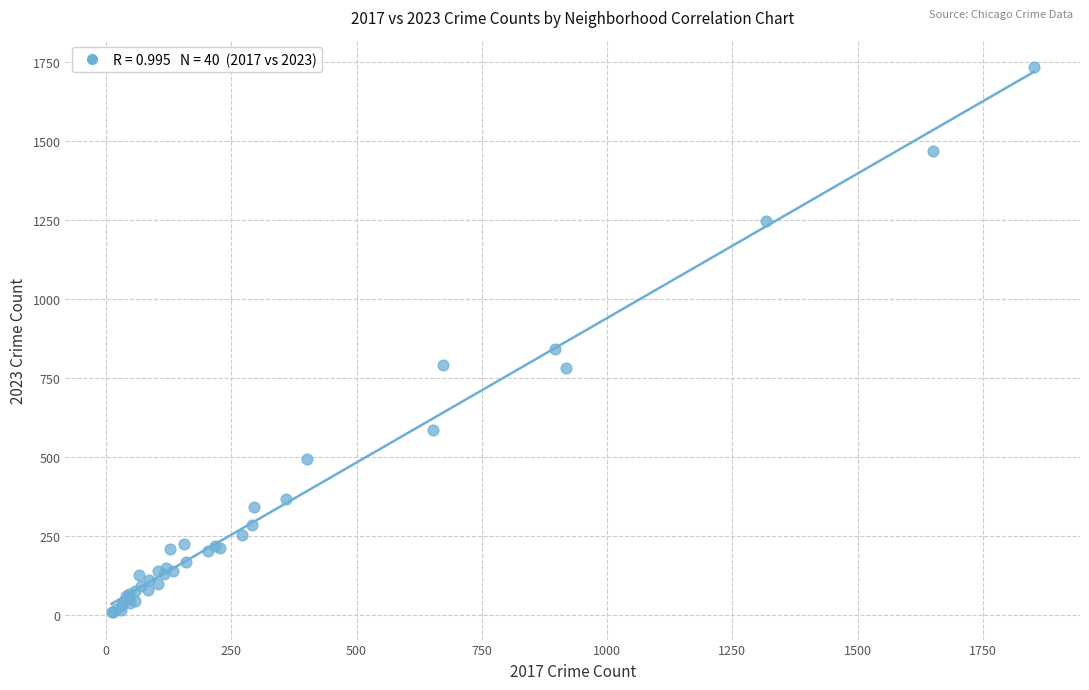

What Y value in the scatter plot is closest to 870?

842